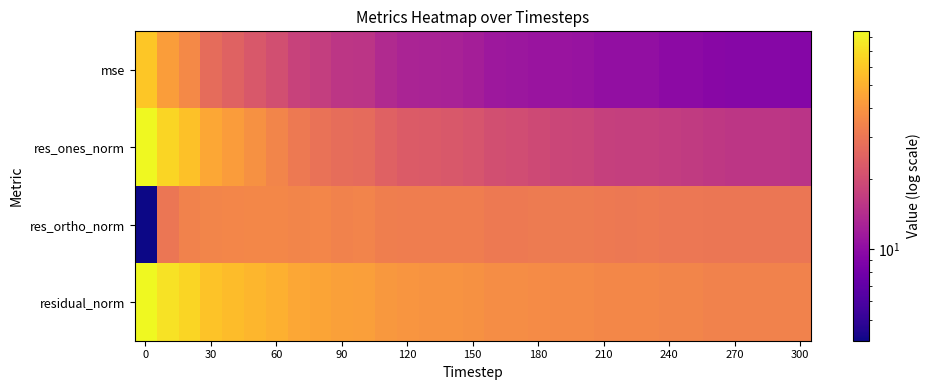

What is the minimum value shown in the chart?

4.1